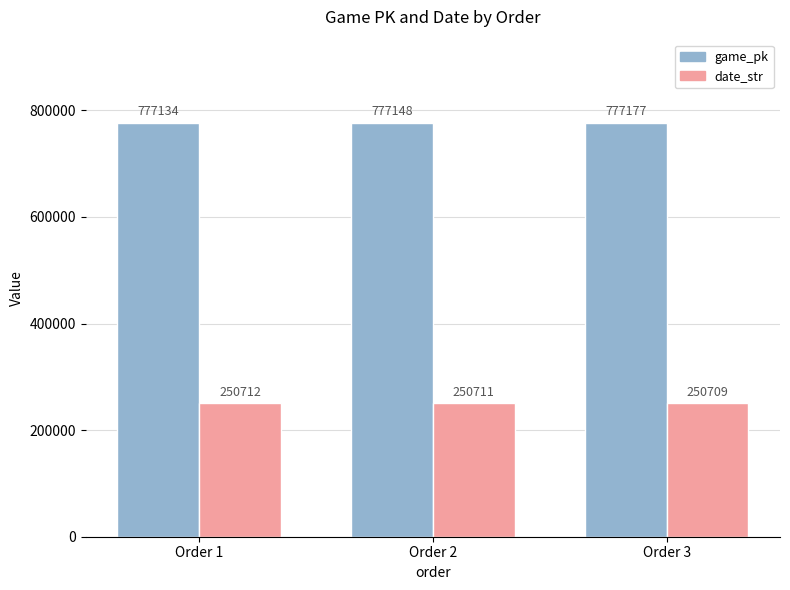

What is the difference between the second highest and minimum values in the date_str series?

2